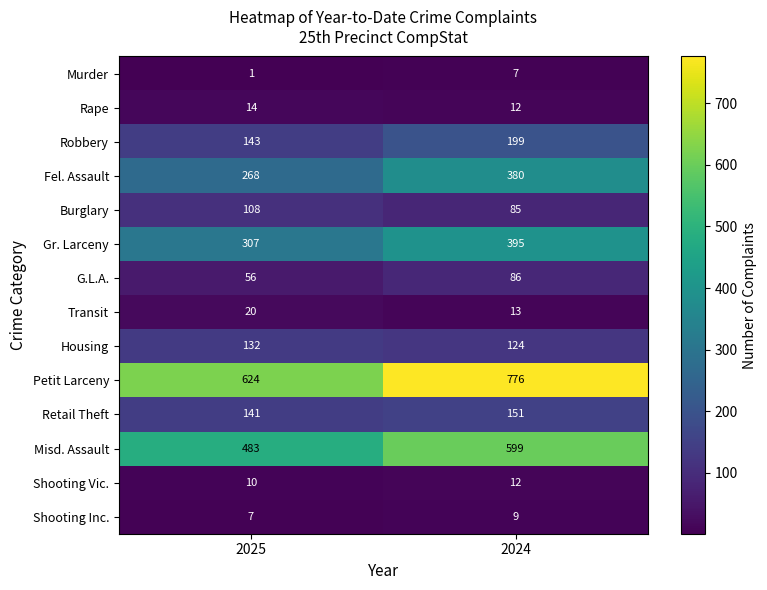

The Petit Larceny series shows 1297 at 2024. True or false?

False